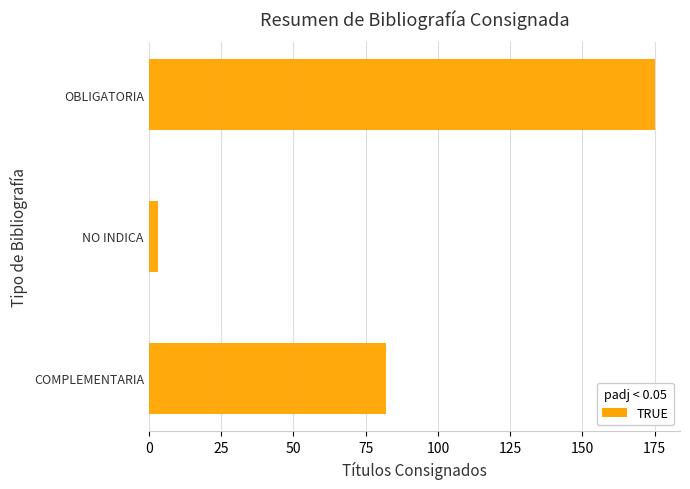

True or false: the data shows 135 at COMPLEMENTARIA.

False